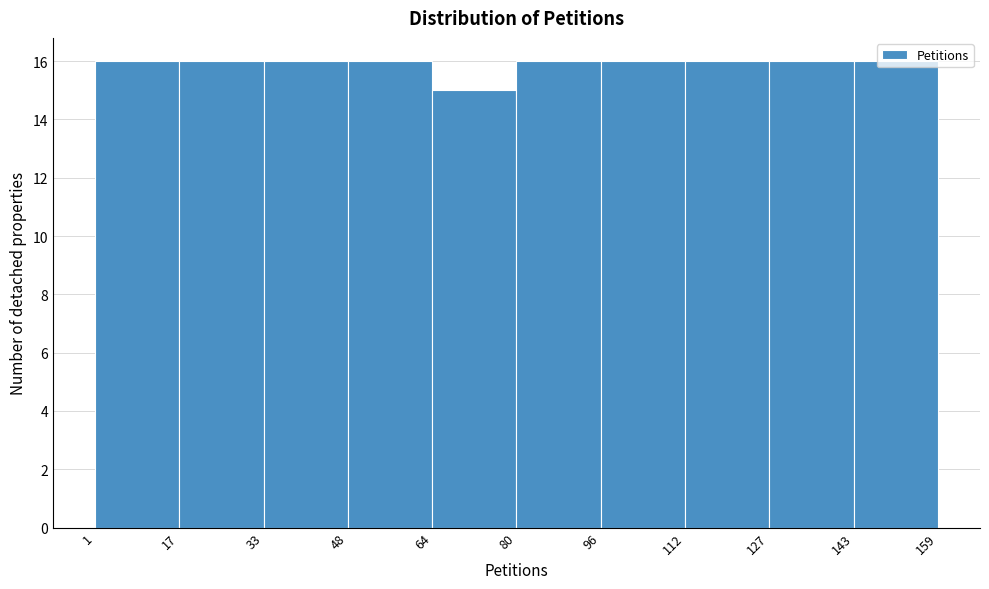

Reading left to right, list every bar in this chart as the range it spans on the x-axis followed by its height. The values are not printed on the chart, so give them approximately, as read against the axis.

1 to 17: 16
17 to 33: 16
33 to 48: 16
48 to 64: 16
64 to 80: 15
80 to 96: 16
96 to 112: 16
112 to 127: 16
127 to 143: 16
143 to 159: 16